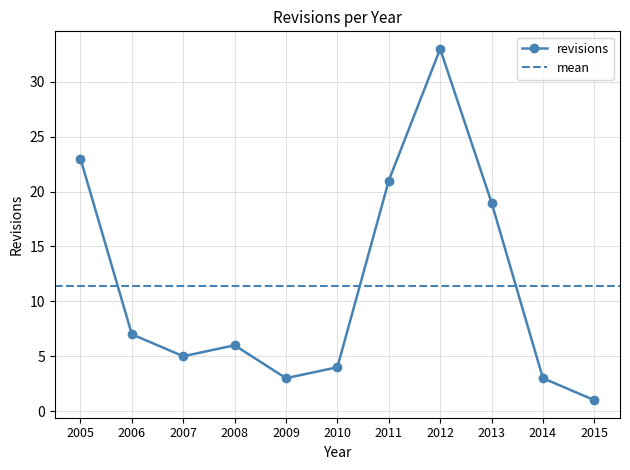

What is the ratio of the value at 2006 to the value at 2009?

2.3